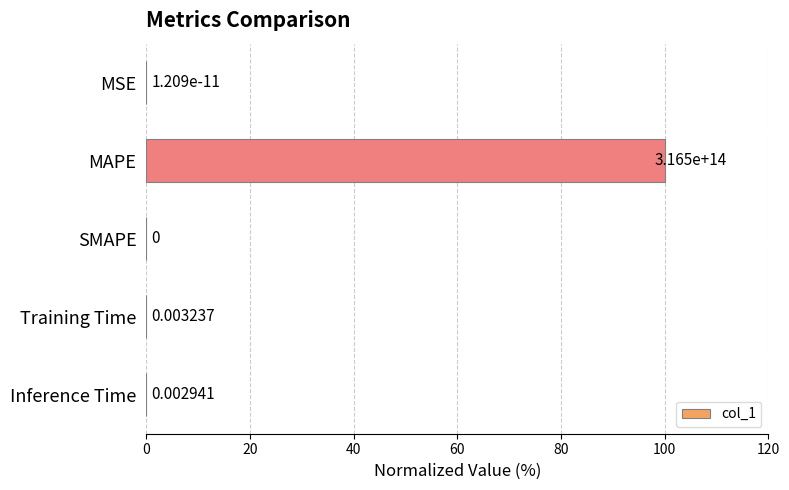

What is the sum of the values at MAPE and Training Time?

100.0